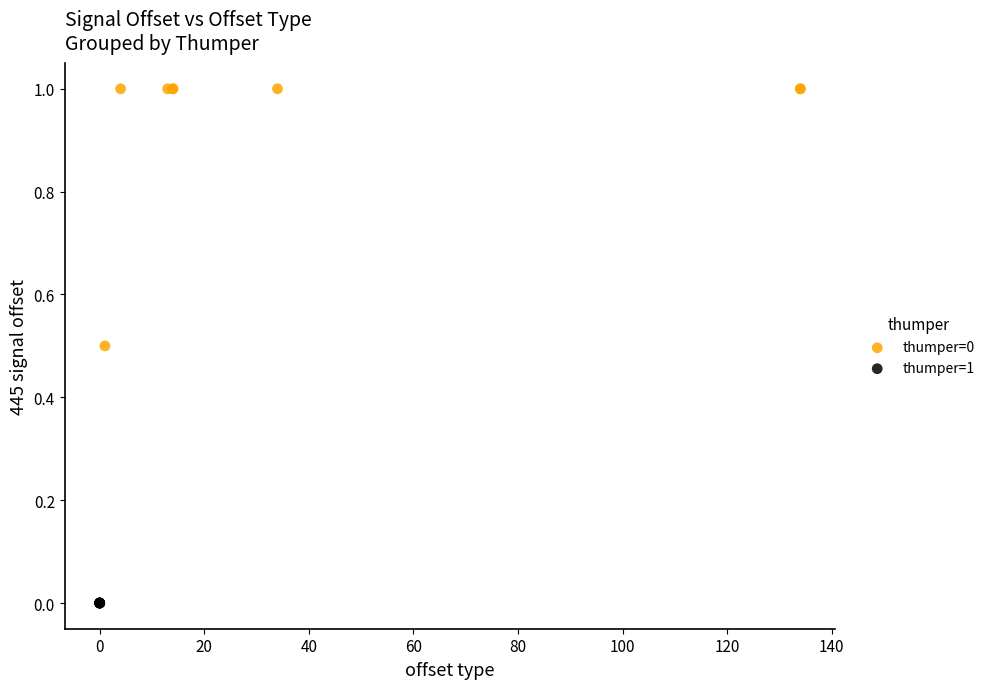

Which series reaches the maximum Y coordinate?

thumper=0